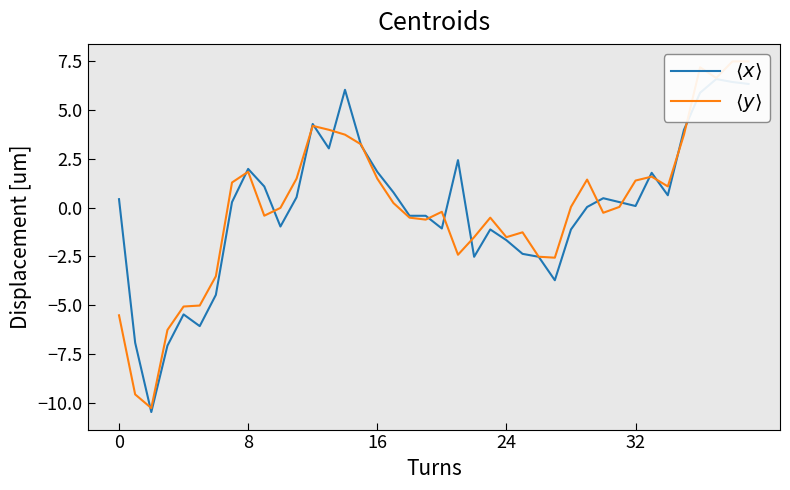

Reading left to right, what are all the values shown in this chart?

$\langle x \rangle$: 0.4	-6.9	-10.5	-7.1	-5.5	-6.1	-4.5	0.3	2.0	1.1	-1.0	0.5	4.3	3.0	6.0	3.2	1.8	0.8	-0.4	-0.4	-1.1	2.4	-2.5	-1.1	-1.7	-2.4	-2.5	-3.7	-1.1	0.0	0.5	0.3	0.1	1.8	0.6	4.0	5.9	6.6	6.4	6.3
$\langle y \rangle$: -5.5	-9.6	-10.3	-6.3	-5.1	-5.0	-3.5	1.3	1.8	-0.4	-0.0	1.5	4.2	4.0	3.7	3.2	1.5	0.2	-0.5	-0.6	-0.2	-2.4	-1.5	-0.5	-1.5	-1.3	-2.5	-2.6	0.0	1.4	-0.3	0.0	1.4	1.6	1.1	3.7	7.2	6.6	7.5	7.5